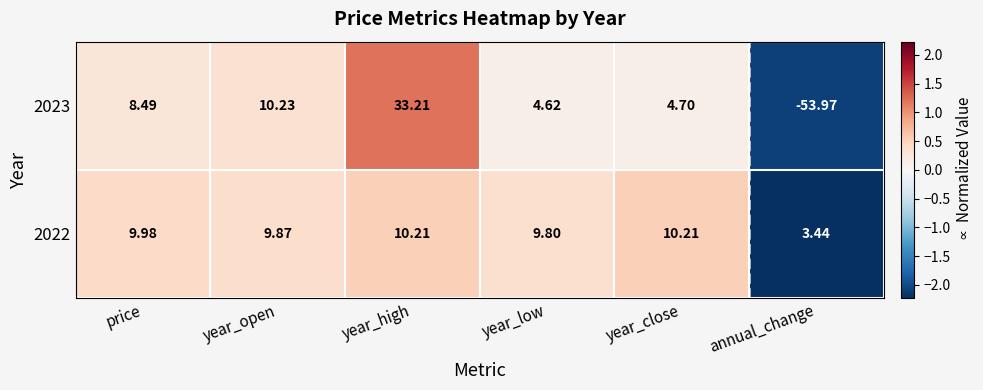

Where is 2023 nearest to the value -10?

year_low